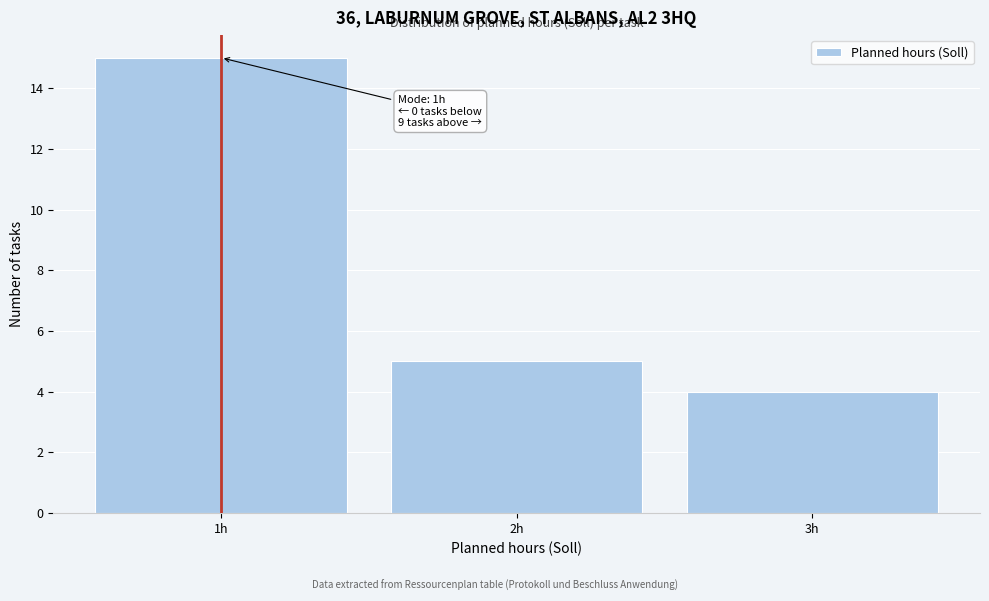

Over which range of the x-axis is the bar tallest?

0.5 to 1.5